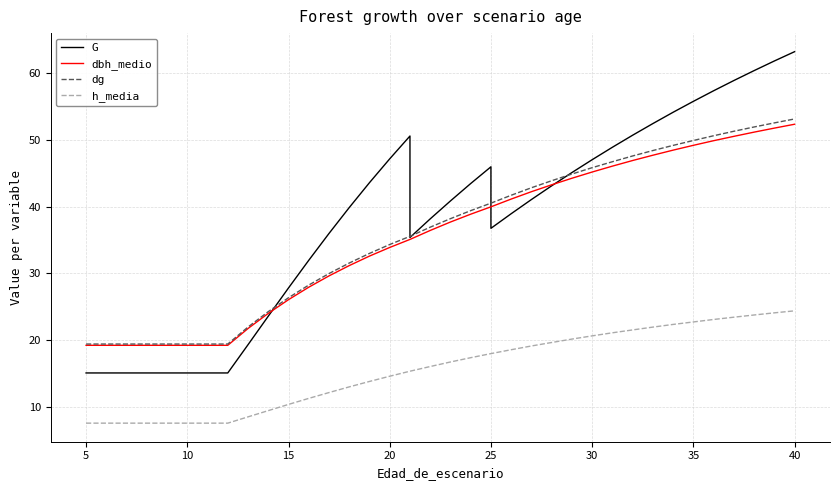

How many categories are shown in the chart?

38